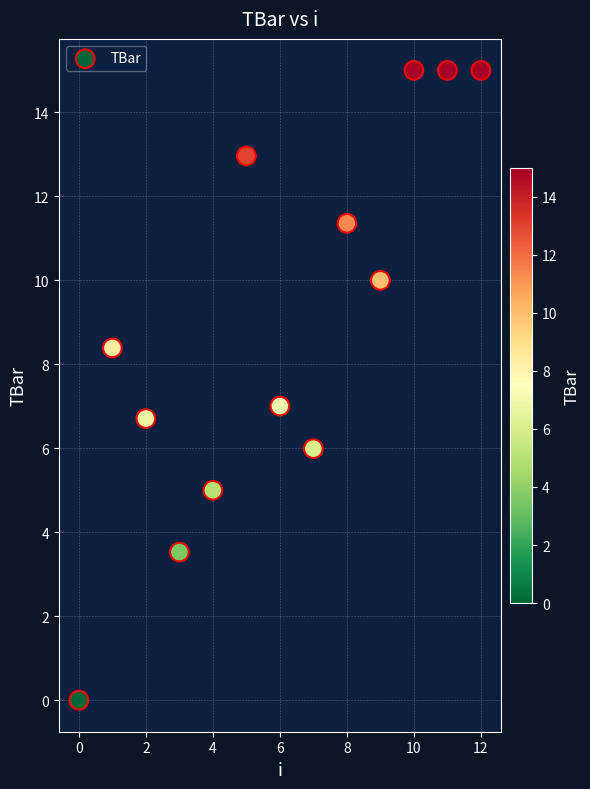

What is the range of Y values (max minus min)?

15.0